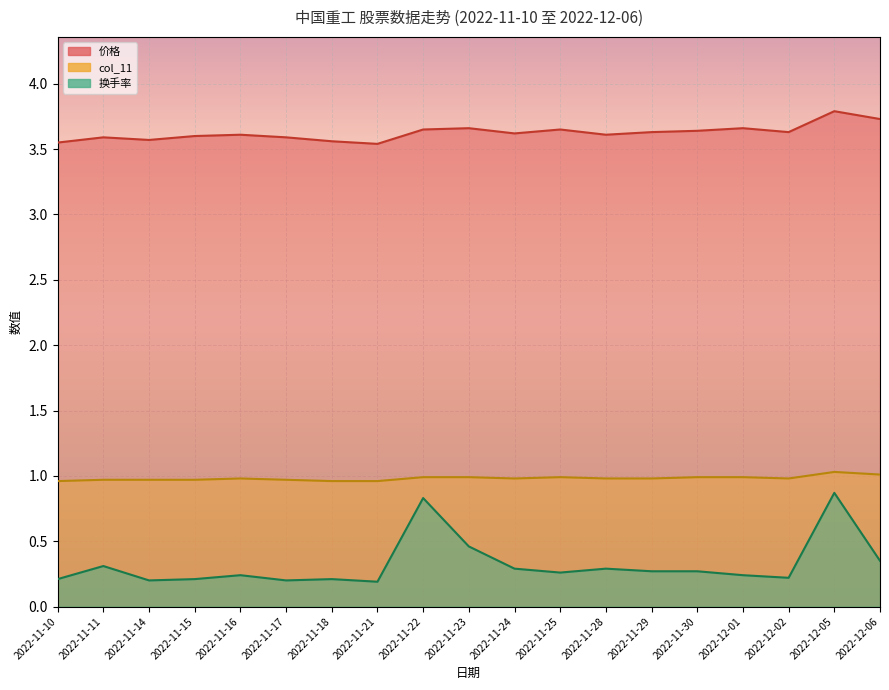

True or false: 换手率 and 价格 cross at least once.

False